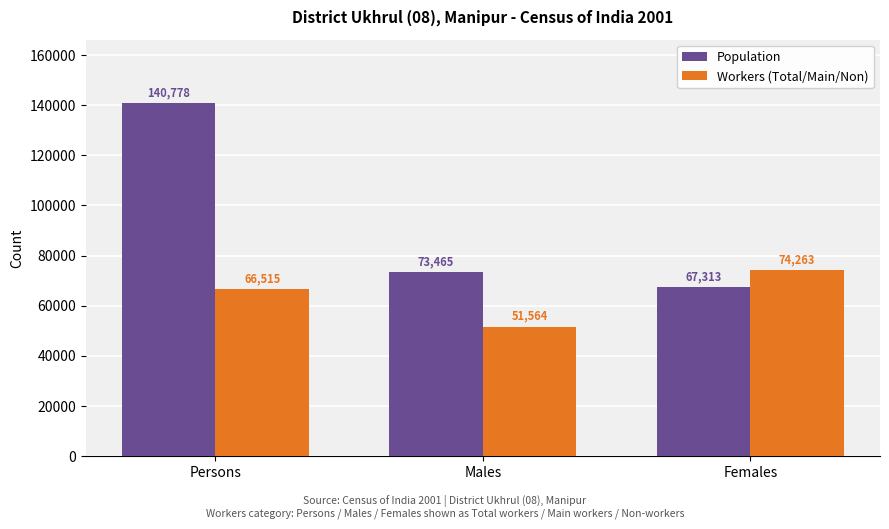

At Males, list the series in order from smallest to largest.

Workers (Total/Main/Non), Population